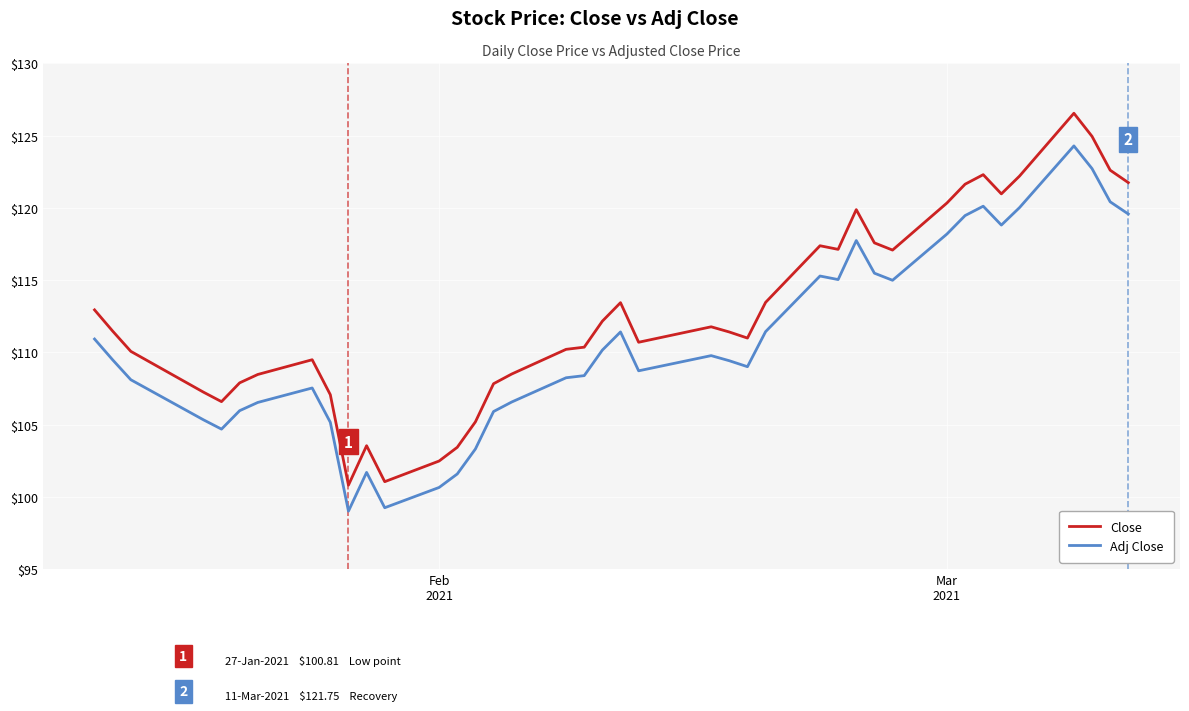

True or false: Close and Adj Close intersect in this chart.

False